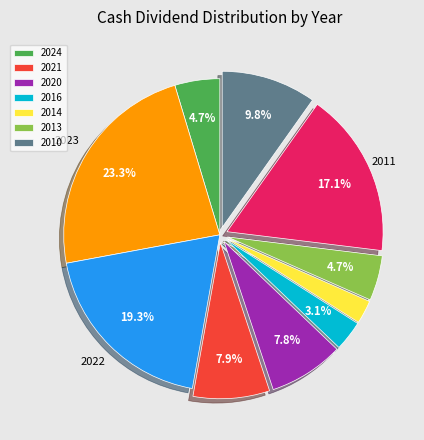

Is there any slice that represents more than half of the pie?

No